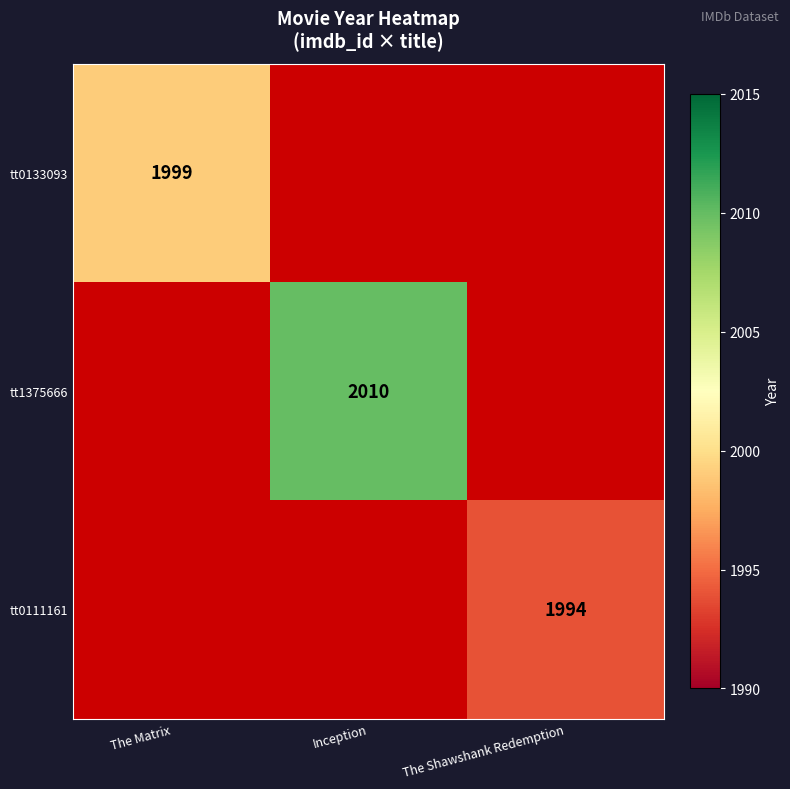

What is the maximum value shown in the chart?

2010.0